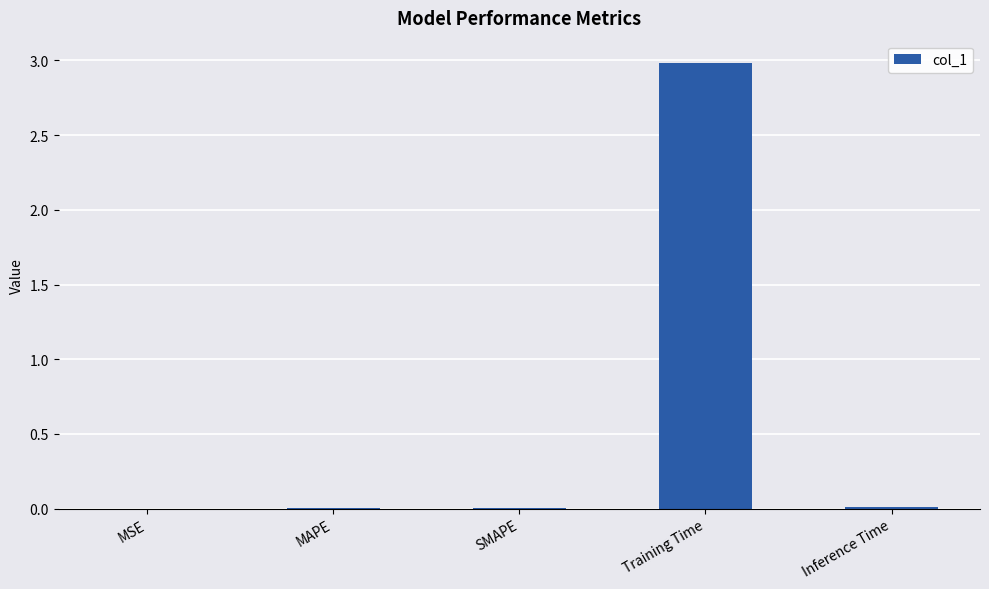

What is the approximate value at Training Time?

3.0